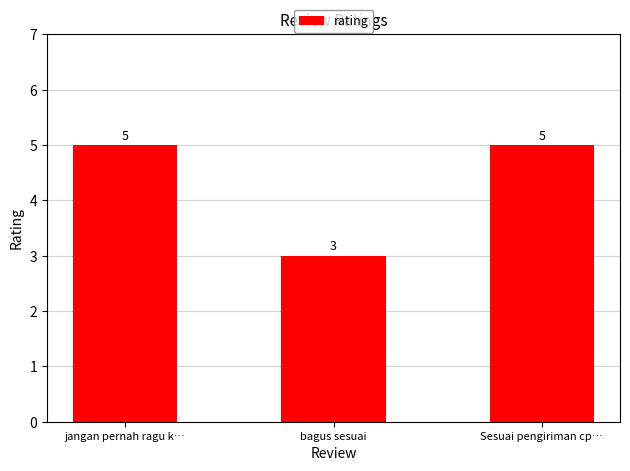

Is it true that the value at bagus sesuai is 3?

True